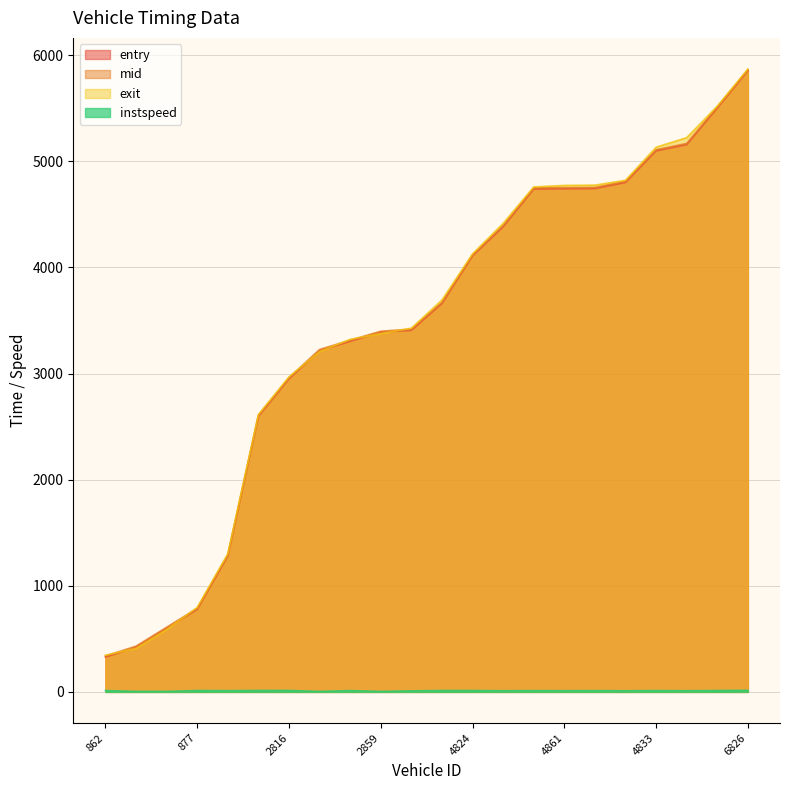

The instspeed series shows 3.5 at 833. True or false?

False